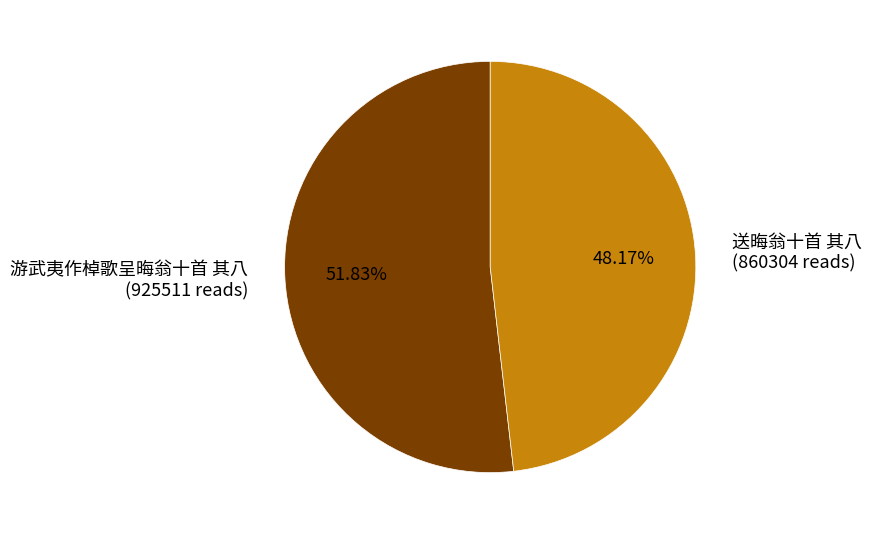

How many slices are in this pie chart?

2